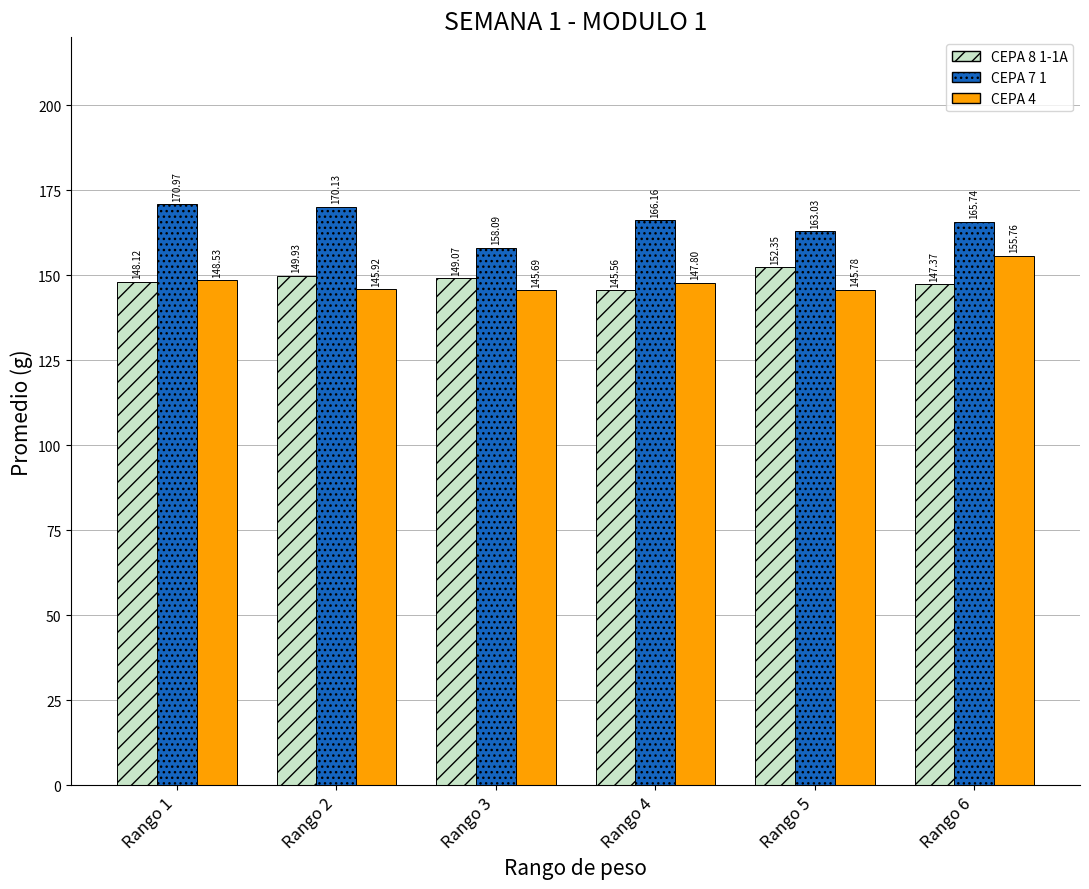

Which series has the largest total across all categories?

CEPA 7 1